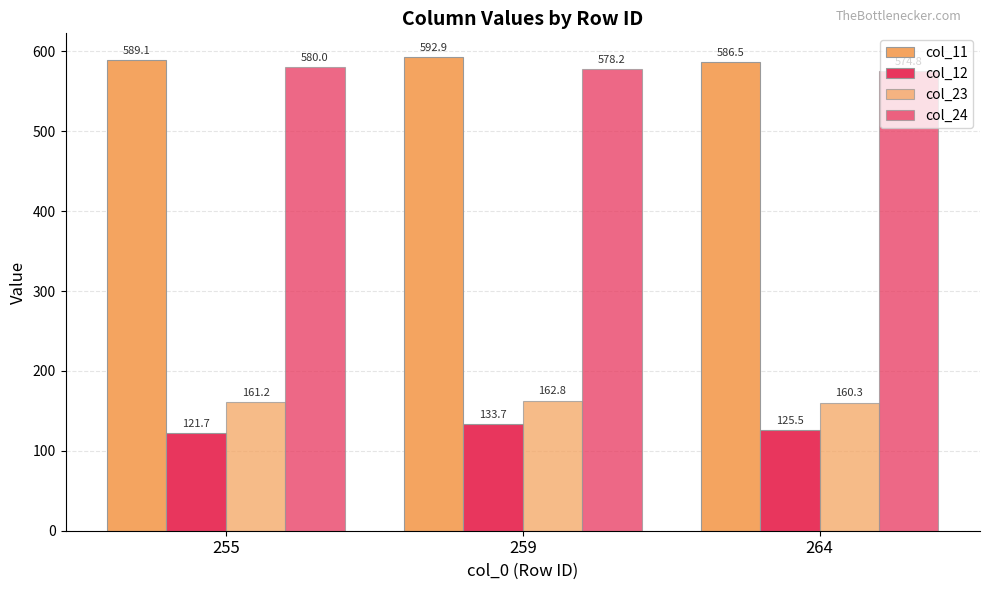

Reading left to right, what are all the values shown in this chart?

col_11: 589.1	592.9	586.5
col_12: 121.7	133.7	125.5
col_23: 161.2	162.8	160.3
col_24: 580.0	578.2	574.8